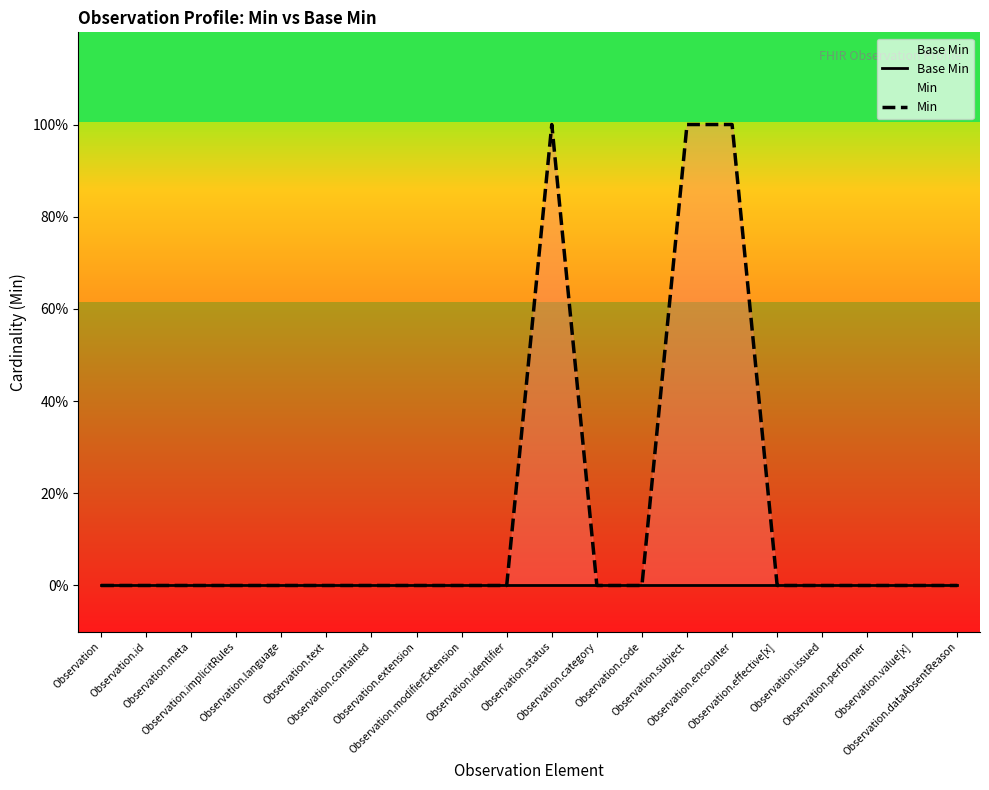

Rank the series by their average value, from lowest to highest.

Base Min, Min